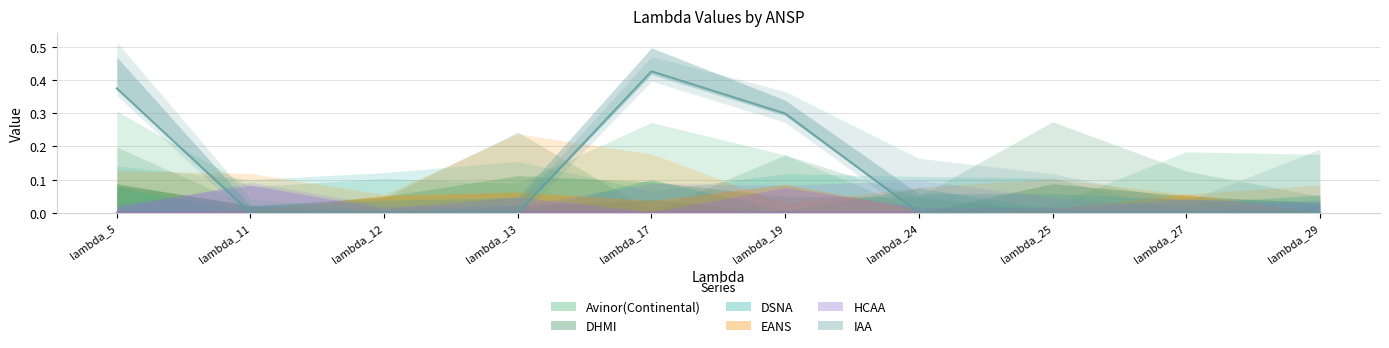

Which has a higher value, lambda_5 or lambda_11?

lambda_5